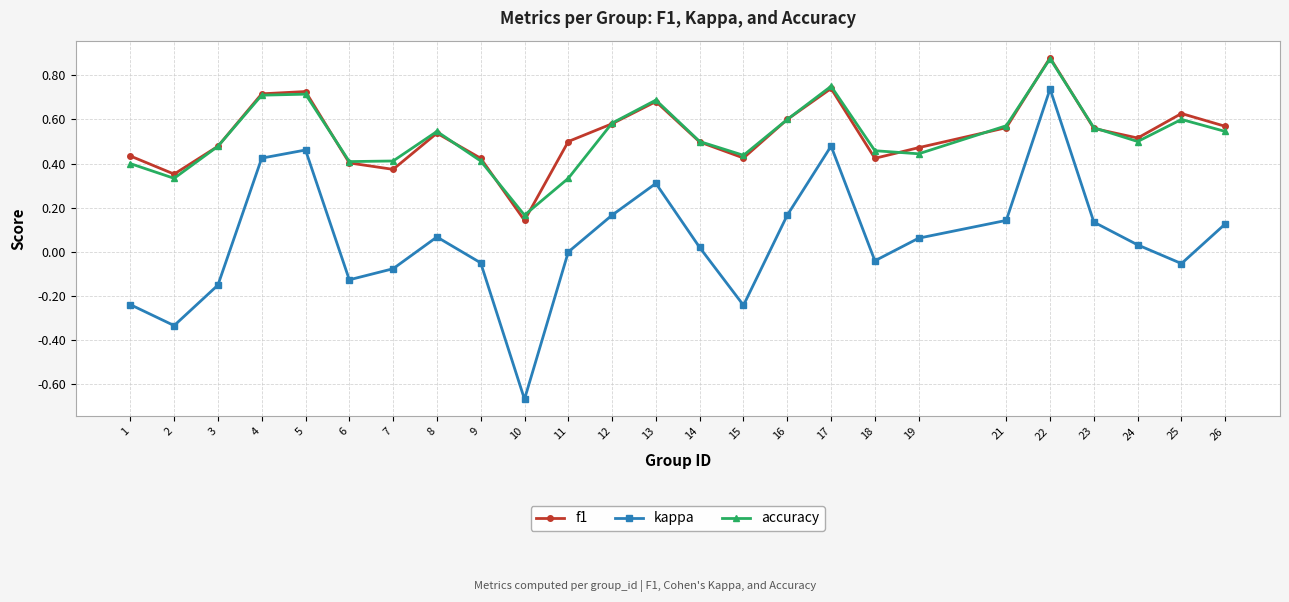

Which series has the widest spread of values?

kappa